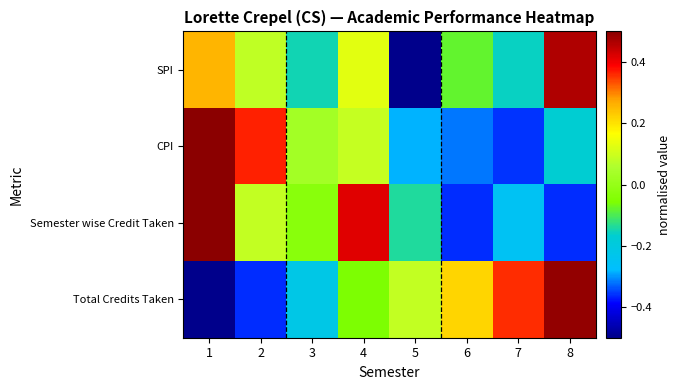

How many distinct data groups are displayed?

4